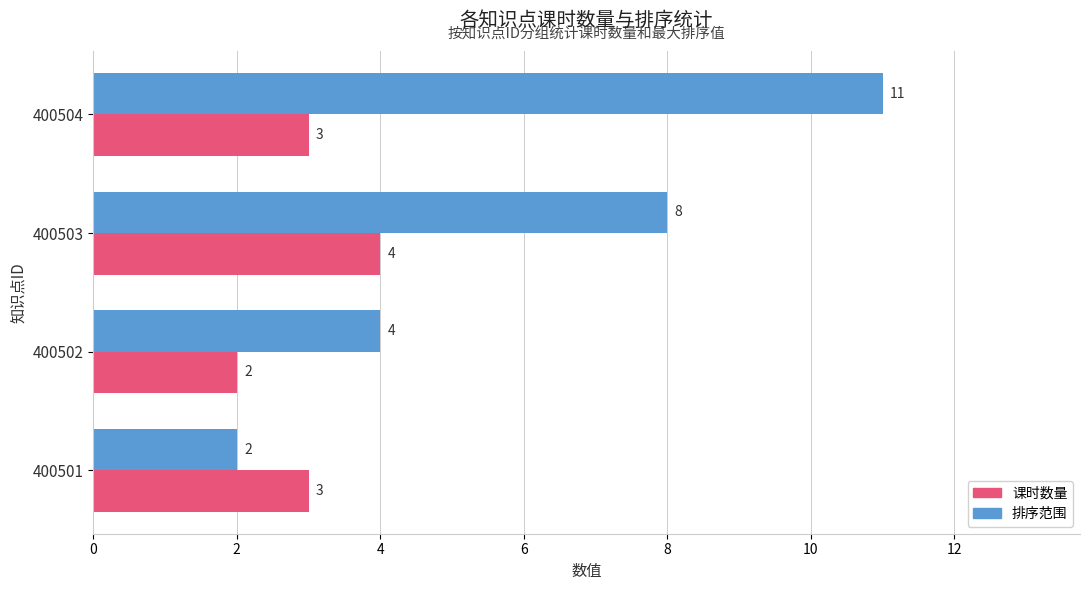

What is the average value of the 排序范围 series?

6